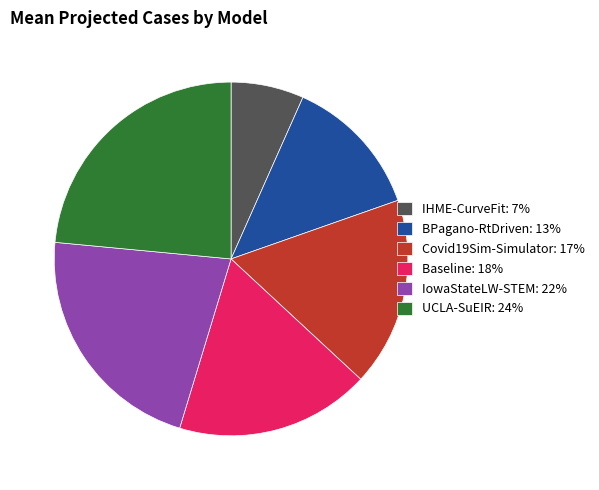

Rank the categories by value from highest to lowest.

UCLA-SuEIR, IowaStateLW-STEM, Baseline, Covid19Sim-Simulator, BPagano-RtDriven, IHME-CurveFit